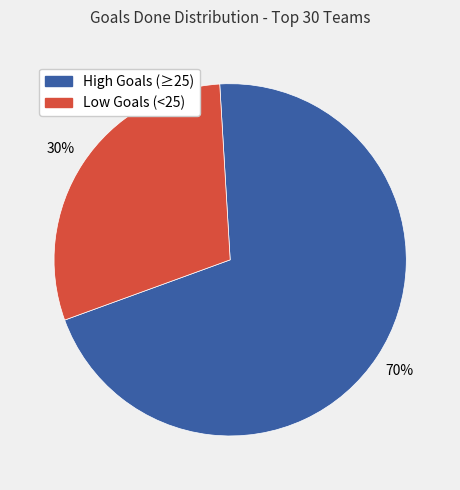

To the nearest percent, what is the average slice percentage?

50%